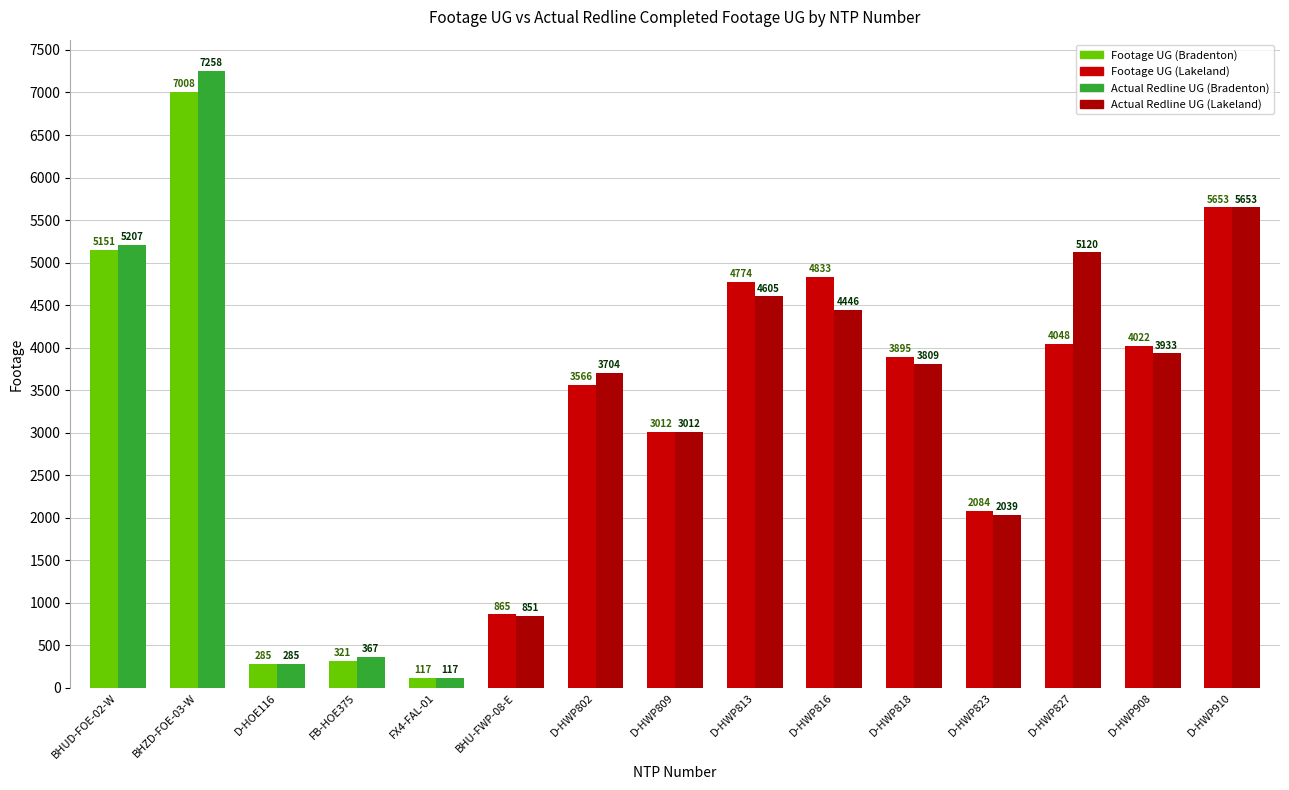

Which label corresponds to the largest value in the chart?

BHZD-FOE-03-W